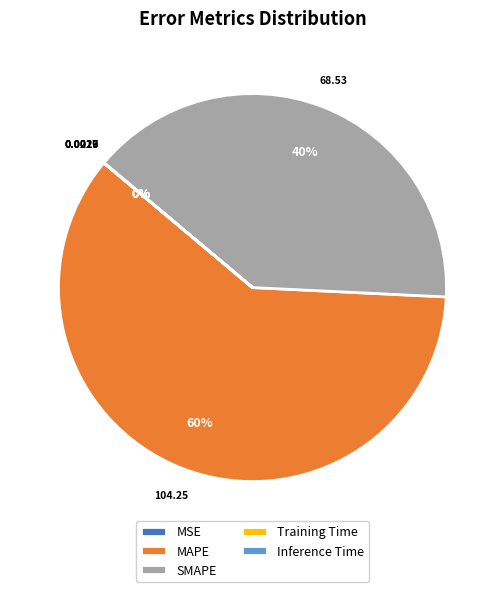

Is there a majority slice in this chart?

Yes